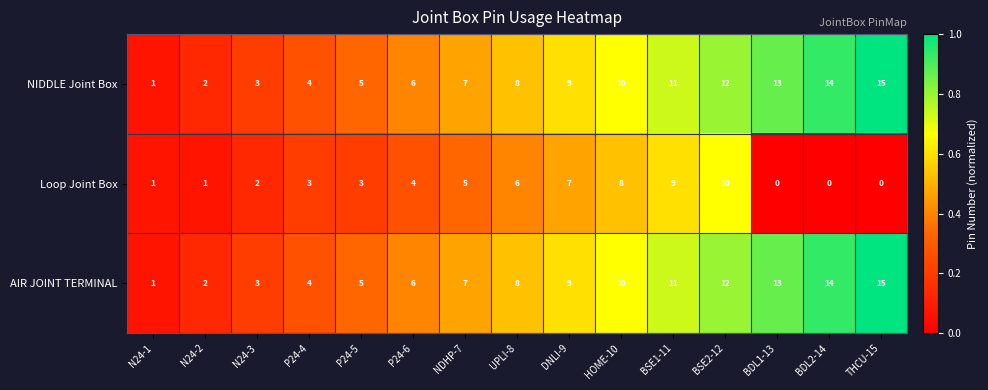

List the labels in order of AIR JOINT TERMINAL value, smallest first.

N24-1, N24-2, N24-3, P24-4, P24-5, P24-6, NDHP-7, UPLI-8, DNLI-9, HOME-10, BSE1-11, BSE2-12, BDL1-13, BDL2-14, THCU-15